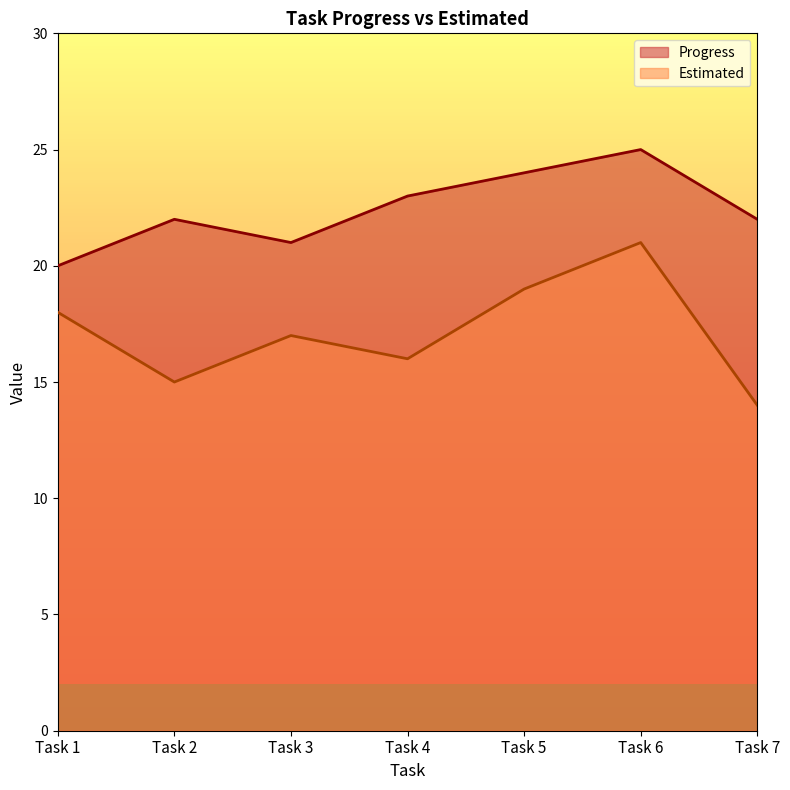

At how many categories does at least one series exceed 15?

7